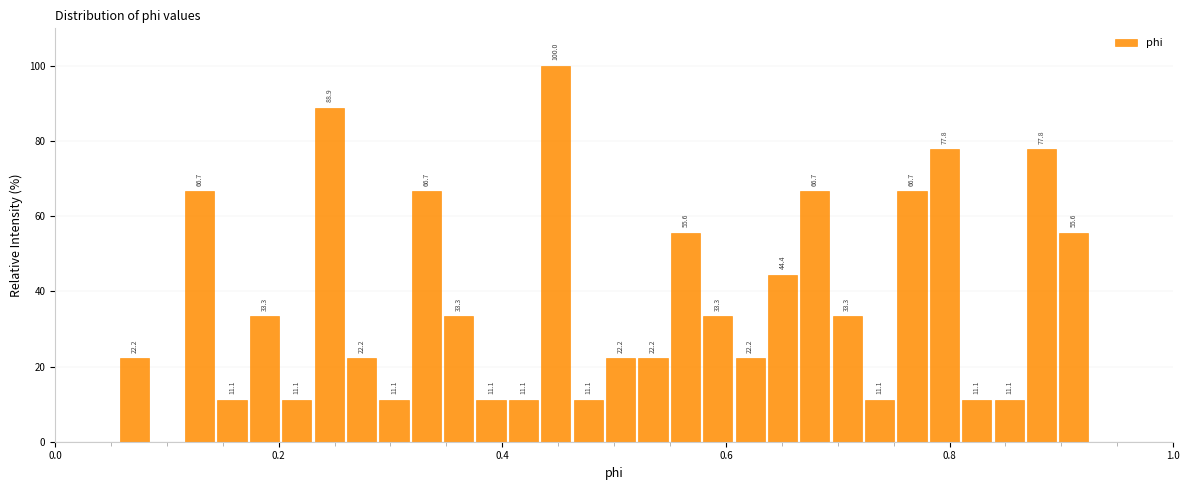

Around what value on the x-axis is the tallest bar? Give the approximate position of its centre, as read against the axis.

0.44